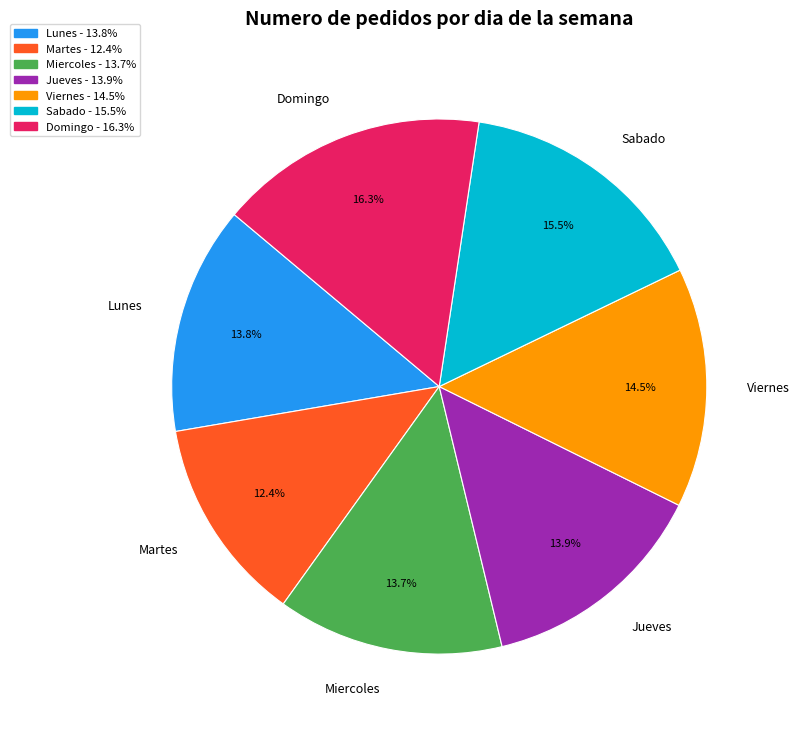

The Miercoles slice represents 14% of the pie. True or false?

True